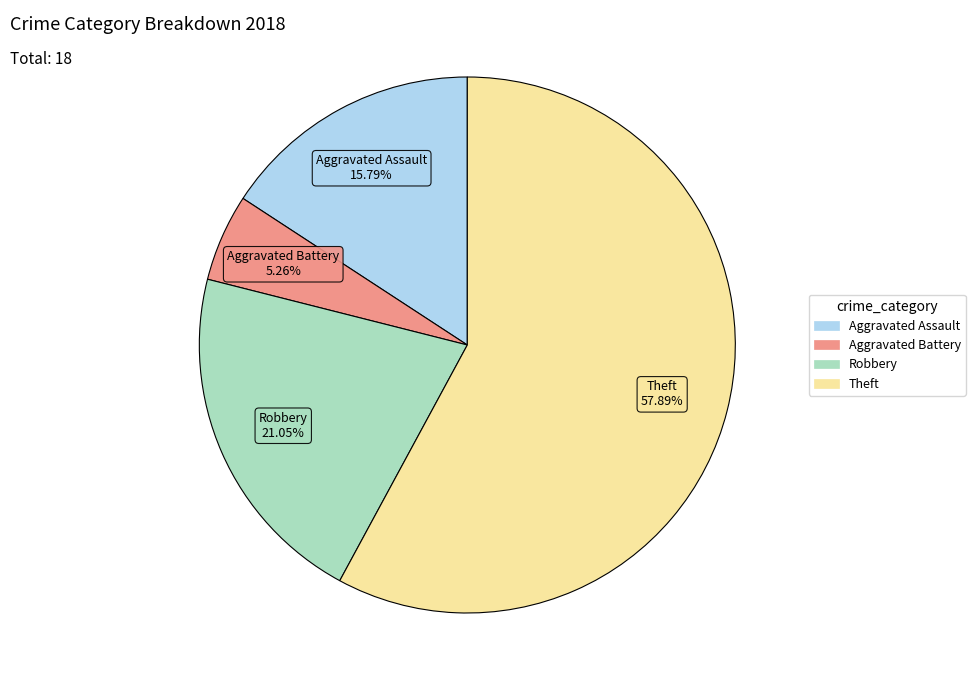

Is there any slice that represents more than half of the pie?

Yes